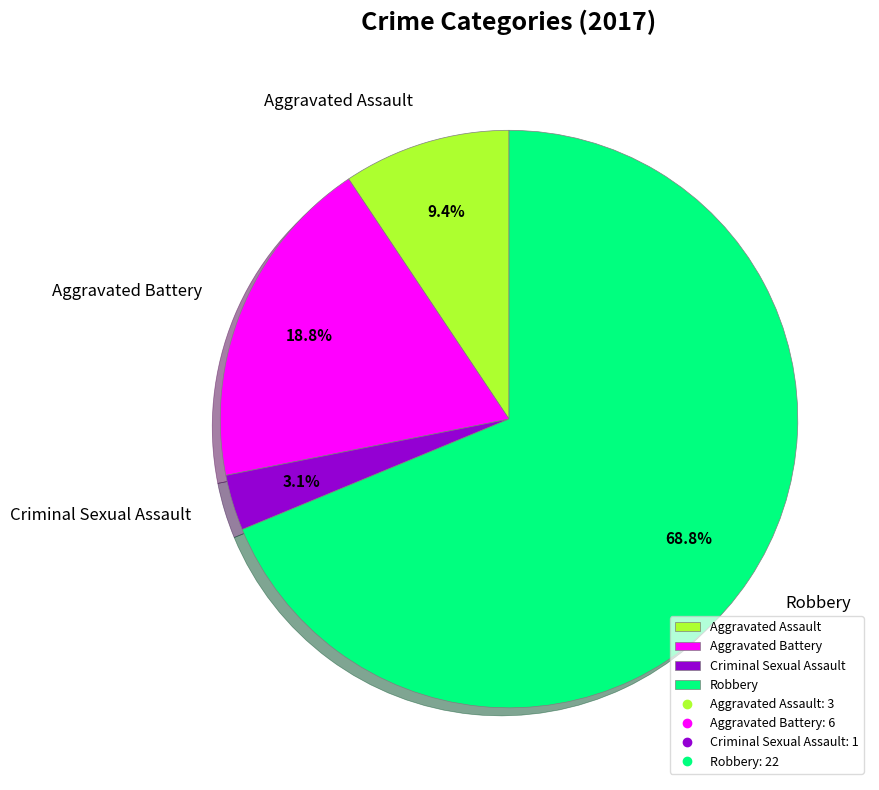

Count the number of slices in the pie.

4